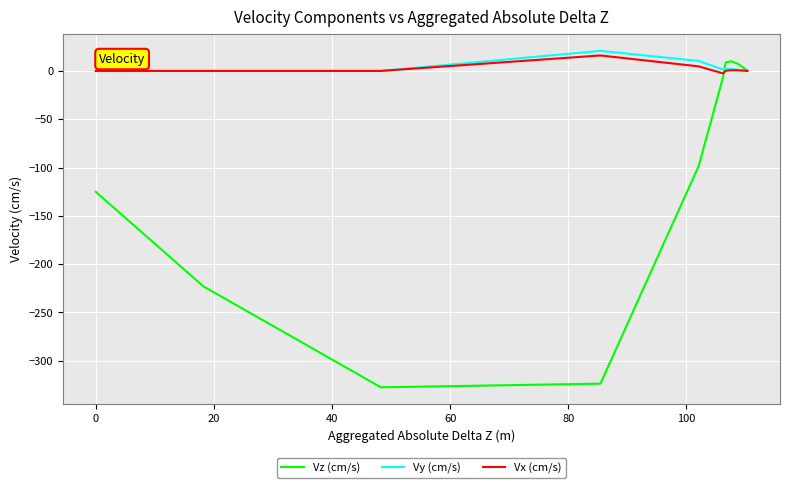

The value of Vz (cm/s) at 12 is 5.7. True or false?

False